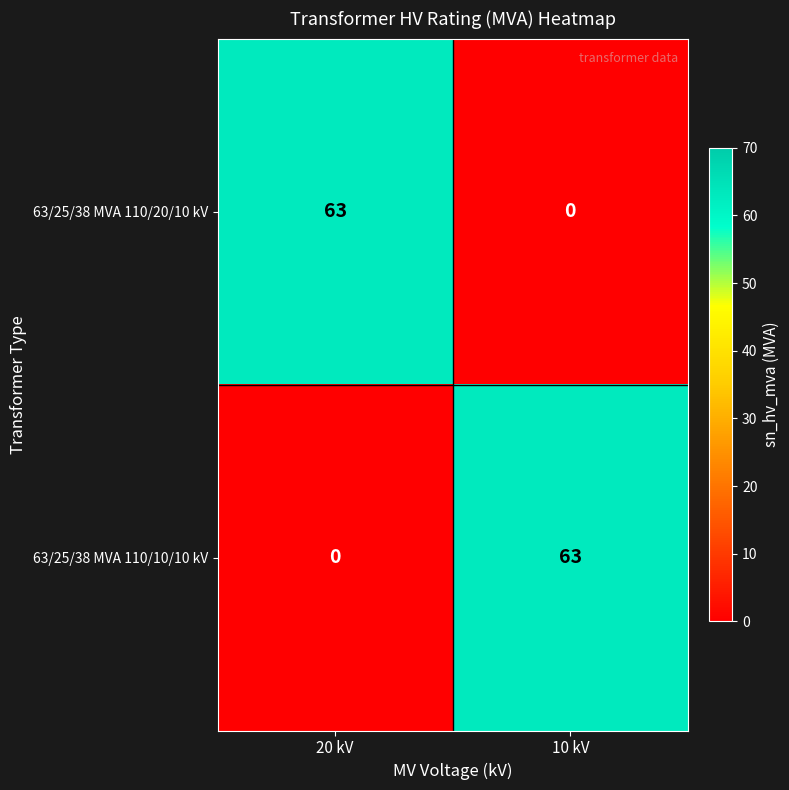

Count the number of categories in the chart.

2